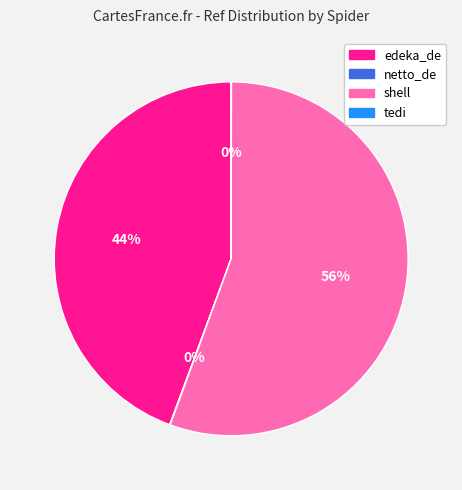

Which category accounts for the majority?

shell